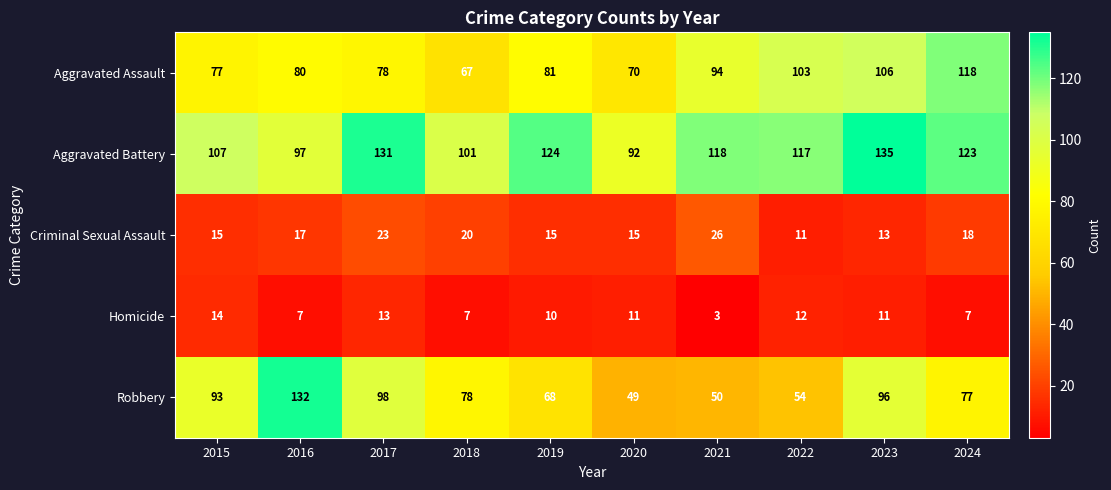

How many values in the Aggravated Battery series are below 118?

5